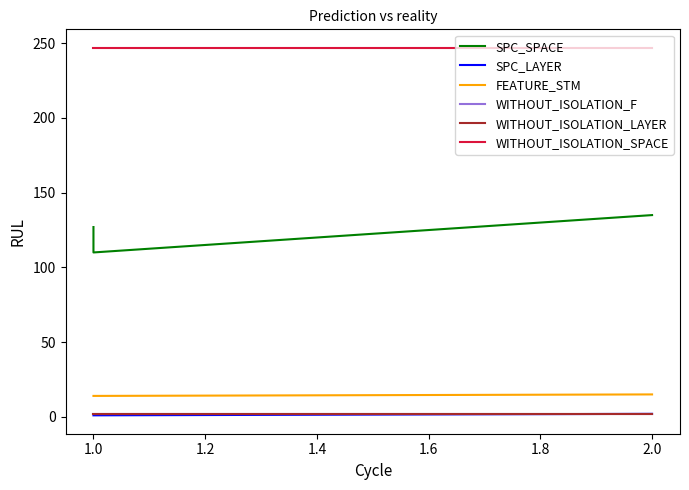

What is the greatest value displayed?

247